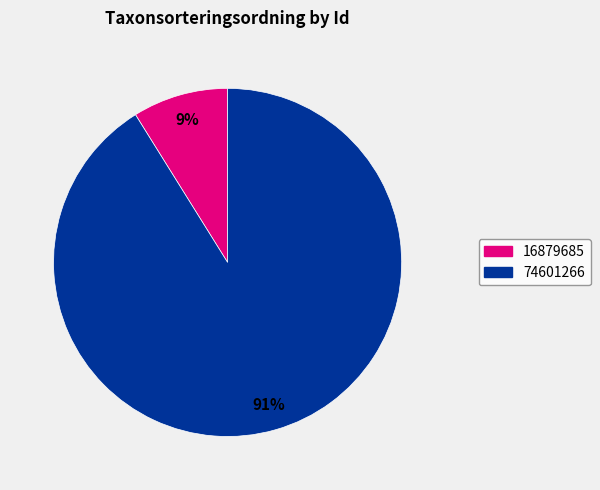

True or false: 16879685 accounts for 20% of the total.

False